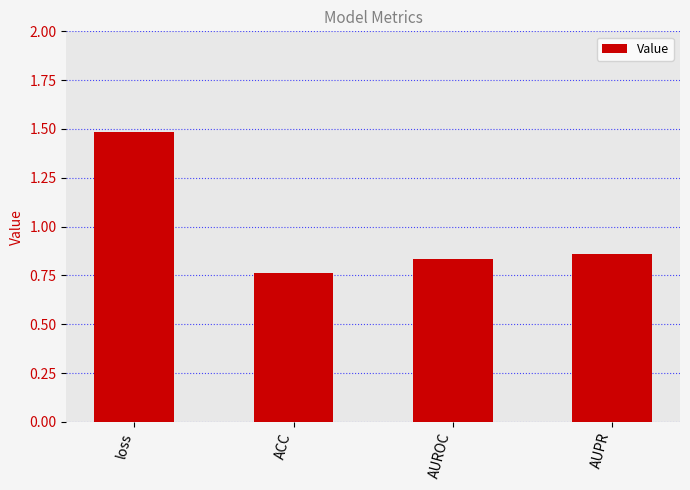

What is the label of the 4th bar from the right?

loss